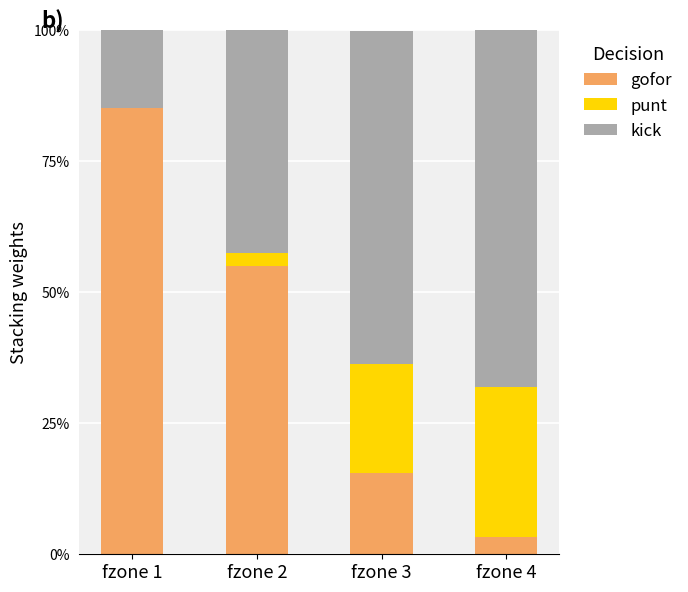

Are the bars grouped side by side (vs. stacked)?

No